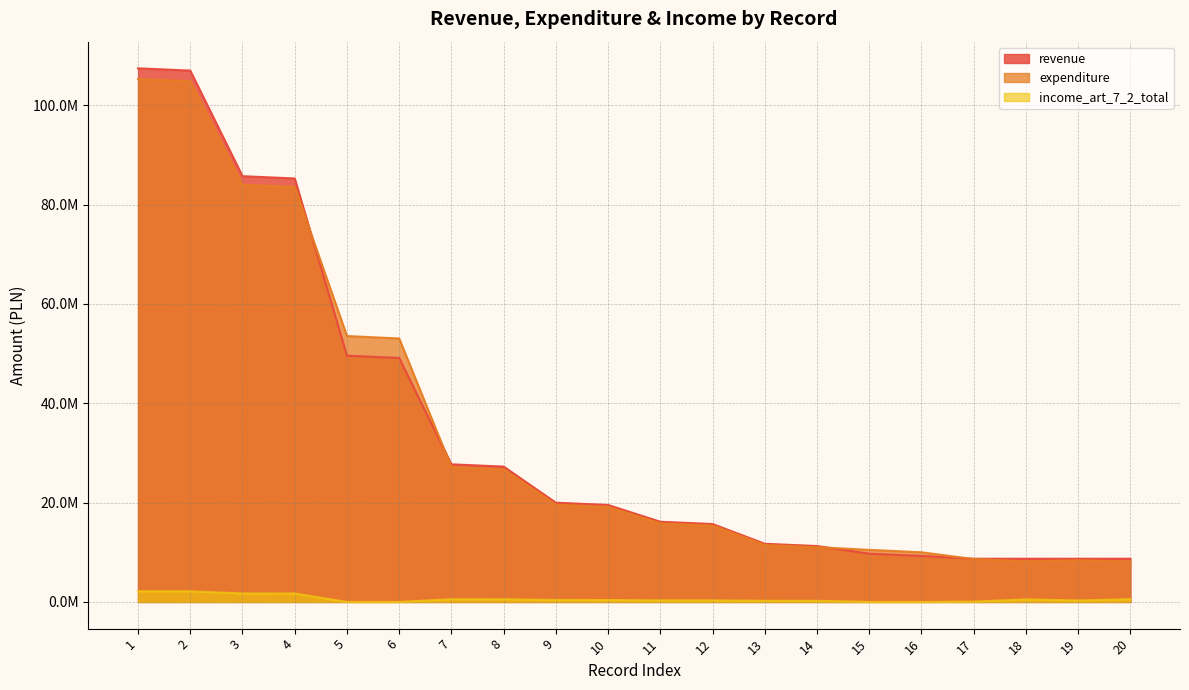

Which series ends up on top after the final intersection of expenditure and revenue?

revenue